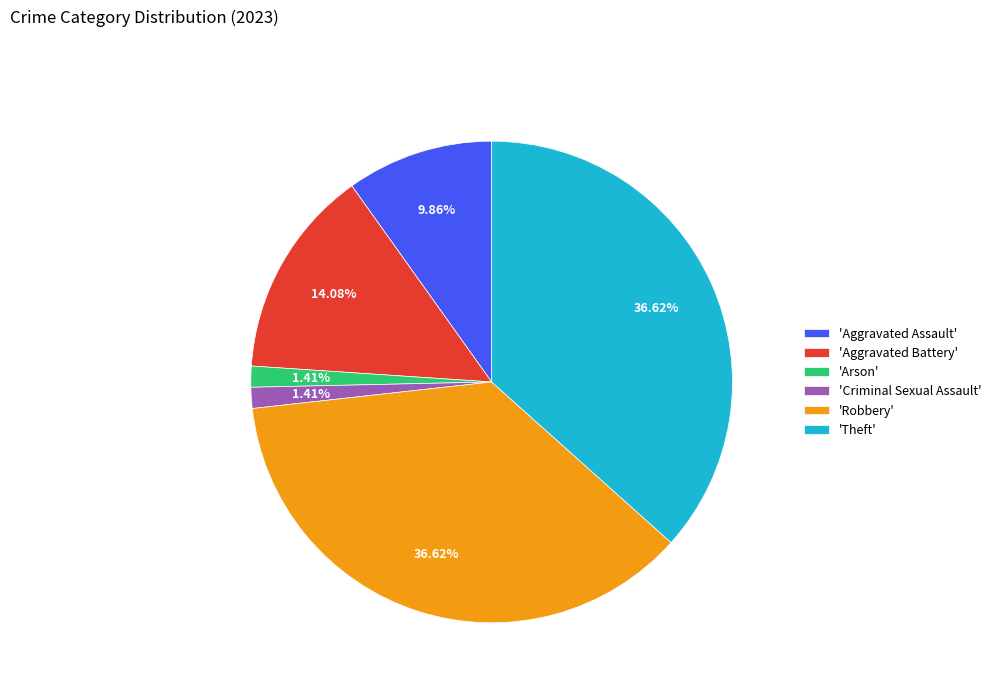

Is 'Arson' the majority of the pie?

No